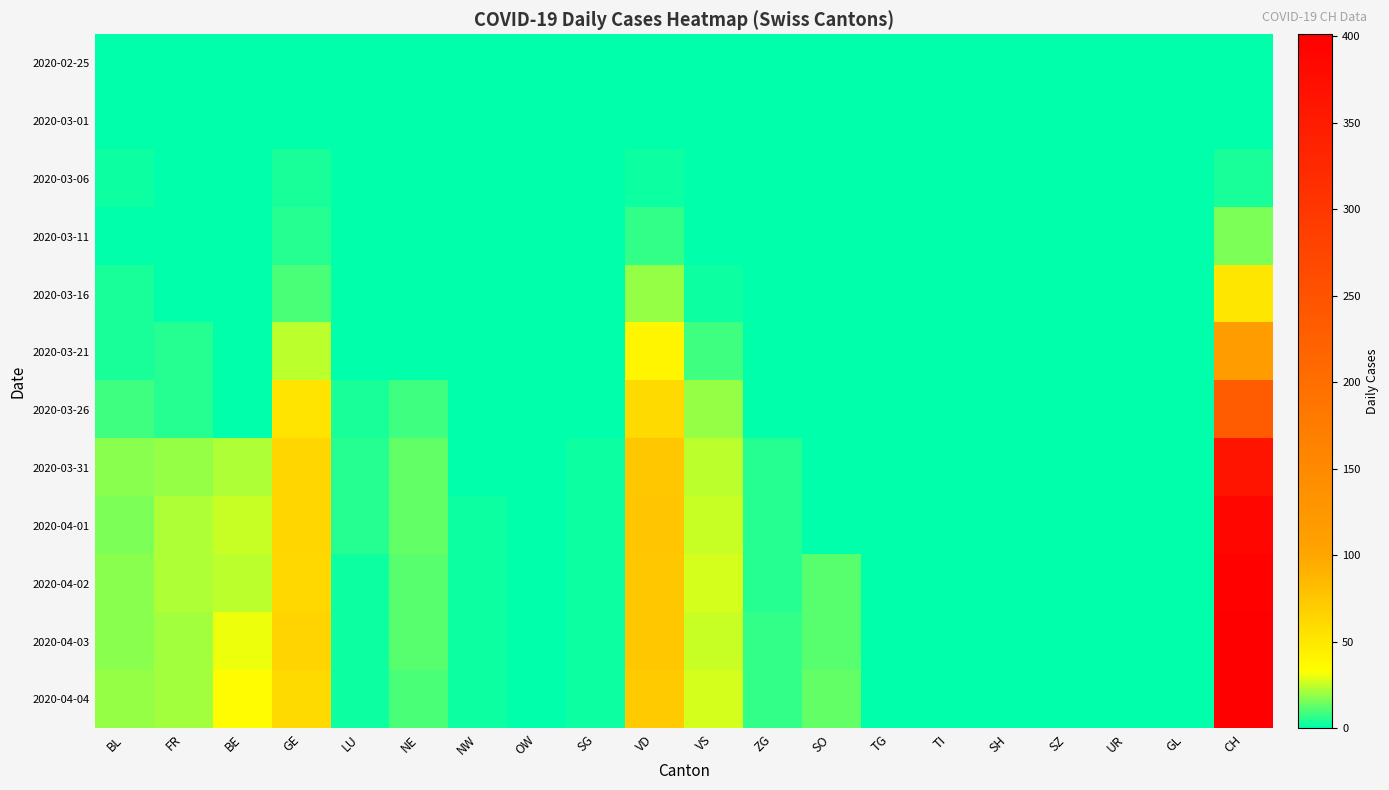

Reading right to left, what are all the values shown in this chart?

2020-02-25: CH=0	GL=0	UR=0	SZ=0	SH=0	TI=0	TG=0	SO=0	ZG=0	VS=0	VD=0	SG=0	OW=0	NW=0	NE=0	LU=0	GE=0	BE=0	FR=0	BL=0
2020-03-01: CH=0	GL=0	UR=0	SZ=0	SH=0	TI=0	TG=0	SO=0	ZG=0	VS=0	VD=0	SG=0	OW=0	NW=0	NE=0	LU=0	GE=0	BE=0	FR=0	BL=0
2020-03-06: CH=4	GL=0	UR=0	SZ=0	SH=0	TI=0	TG=0	SO=0	ZG=0	VS=0	VD=2	SG=0	OW=0	NW=0	NE=0	LU=0	GE=4	BE=0	FR=0	BL=2
2020-03-11: CH=17	GL=0	UR=0	SZ=0	SH=0	TI=0	TG=0	SO=0	ZG=1	VS=0	VD=7	SG=0	OW=0	NW=0	NE=0	LU=0	GE=6	BE=0	FR=0	BL=1
2020-03-16: CH=51	GL=0	UR=0	SZ=0	SH=0	TI=0	TG=0	SO=0	ZG=0	VS=2	VD=20	SG=0	OW=0	NW=0	NE=0	LU=0	GE=10	BE=0	FR=0	BL=4
2020-03-21: CH=114	GL=0	UR=0	SZ=0	SH=0	TI=0	TG=0	SO=0	ZG=0	VS=8	VD=40	SG=0	OW=0	NW=0	NE=0	LU=1	GE=25	BE=0	FR=6	BL=4
2020-03-26: CH=234	GL=0	UR=0	SZ=0	SH=0	TI=0	TG=0	SO=0	ZG=1	VS=19	VD=60	SG=1	OW=0	NW=0	NE=9	LU=4	GE=52	BE=0	FR=5	BL=9
2020-03-31: CH=362	GL=0	UR=0	SZ=0	SH=0	TI=0	TG=0	SO=0	ZG=6	VS=24	VD=74	SG=3	OW=0	NW=1	NE=14	LU=5	GE=64	BE=23	FR=20	BL=18
2020-04-01: CH=389	GL=0	UR=0	SZ=0	SH=0	TI=0	TG=0	SO=0	ZG=5	VS=26	VD=76	SG=3	OW=0	NW=2	NE=14	LU=5	GE=64	BE=26	FR=23	BL=17
2020-04-02: CH=395	GL=0	UR=0	SZ=0	SH=0	TI=0	TG=0	SO=11	ZG=5	VS=28	VD=75	SG=3	OW=0	NW=2	NE=12	LU=3	GE=62	BE=24	FR=23	BL=18
2020-04-03: CH=401	GL=0	UR=0	SZ=0	SH=0	TI=0	TG=0	SO=12	ZG=7	VS=26	VD=75	SG=3	OW=0	NW=2	NE=11	LU=3	GE=65	BE=30	FR=21	BL=18
2020-04-04: CH=401	GL=0	UR=0	SZ=0	SH=0	TI=0	TG=0	SO=13	ZG=7	VS=28	VD=72	SG=3	OW=0	NW=2	NE=10	LU=3	GE=61	BE=35	FR=21	BL=19